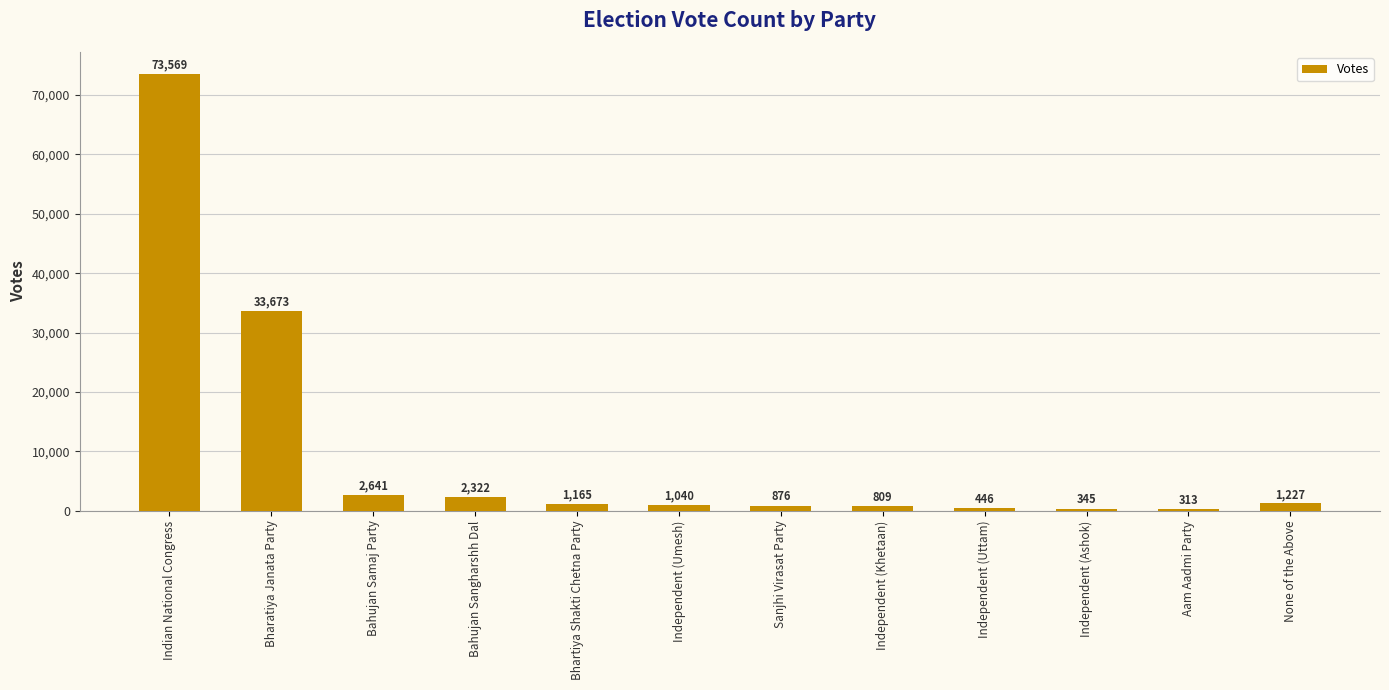

Is it true that the value at Independent (Khetaan) is 809?

True